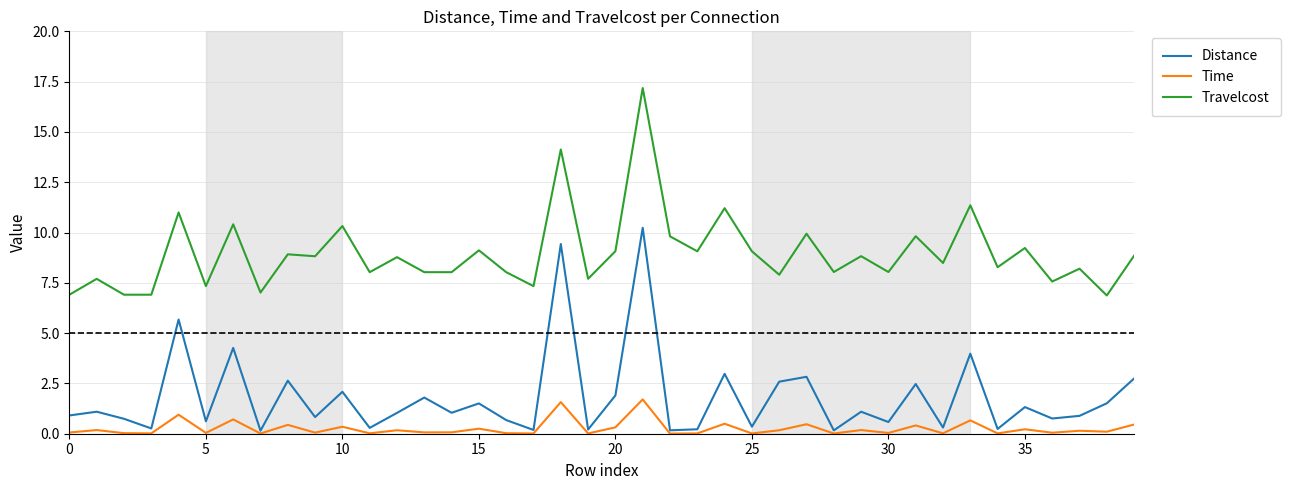

True or false: Travelcost and Distance intersect in this chart.

False